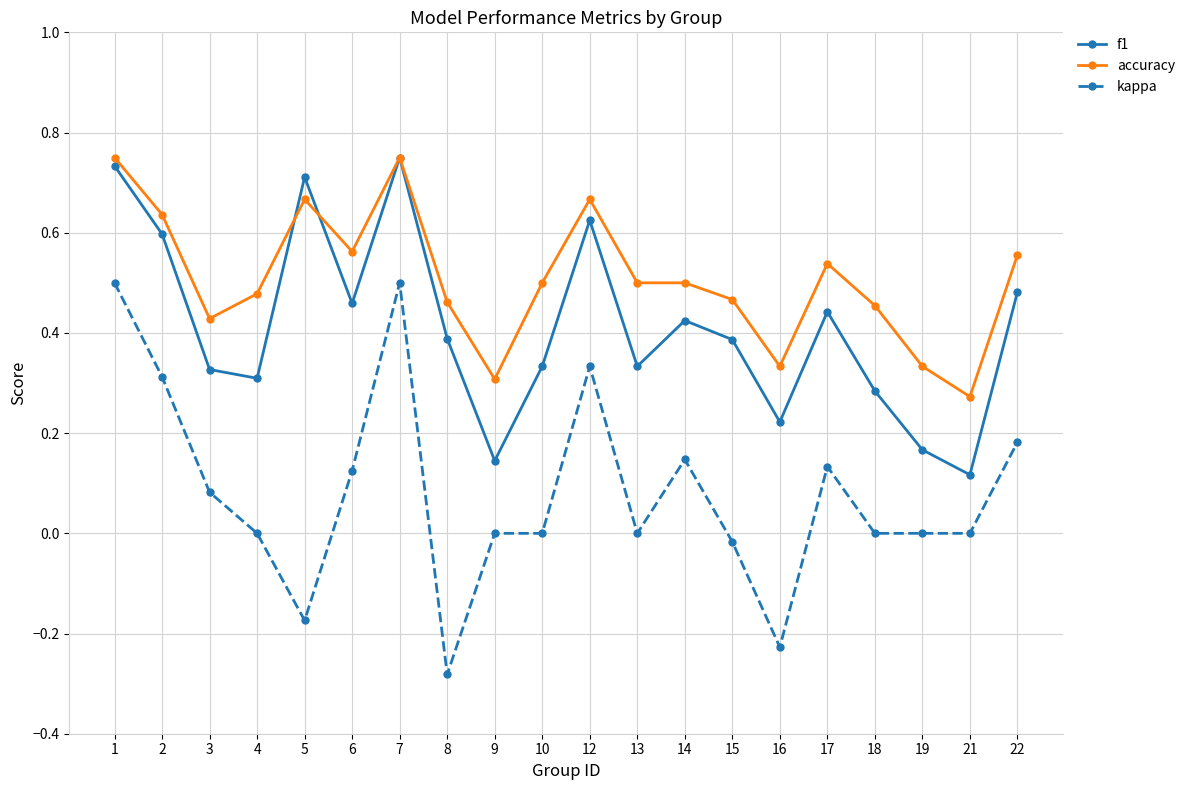

What are all the series names shown in the legend?

f1, accuracy, kappa